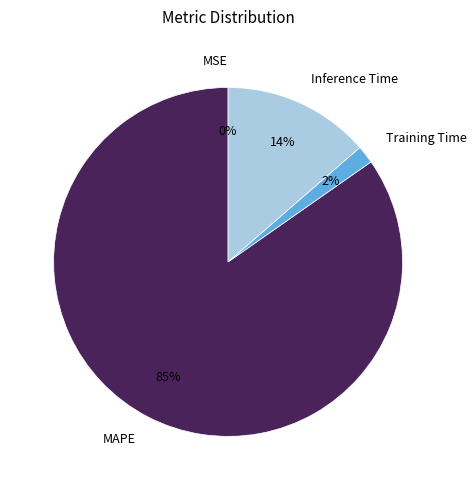

True or false: MAPE accounts for 85% of the total.

True